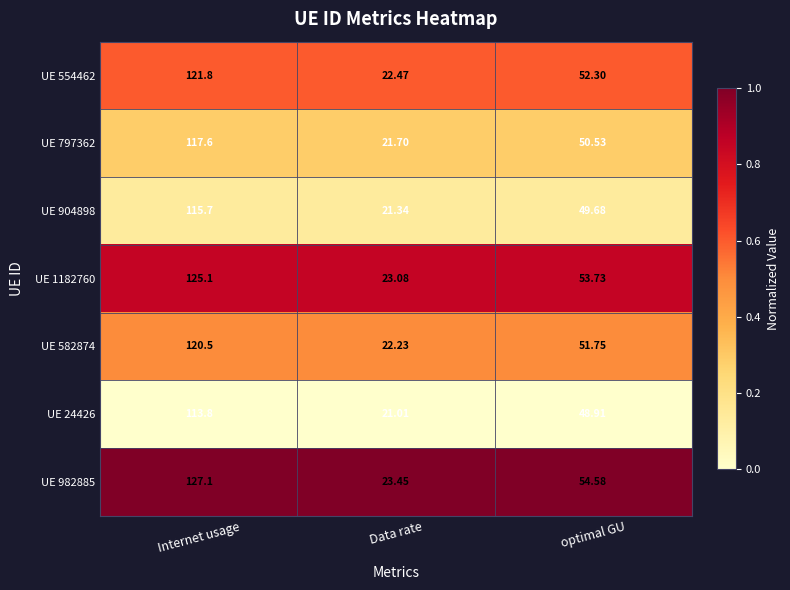

Rank the categories by UE 582874 value from highest to lowest.

Internet usage, optimal GU, Data rate